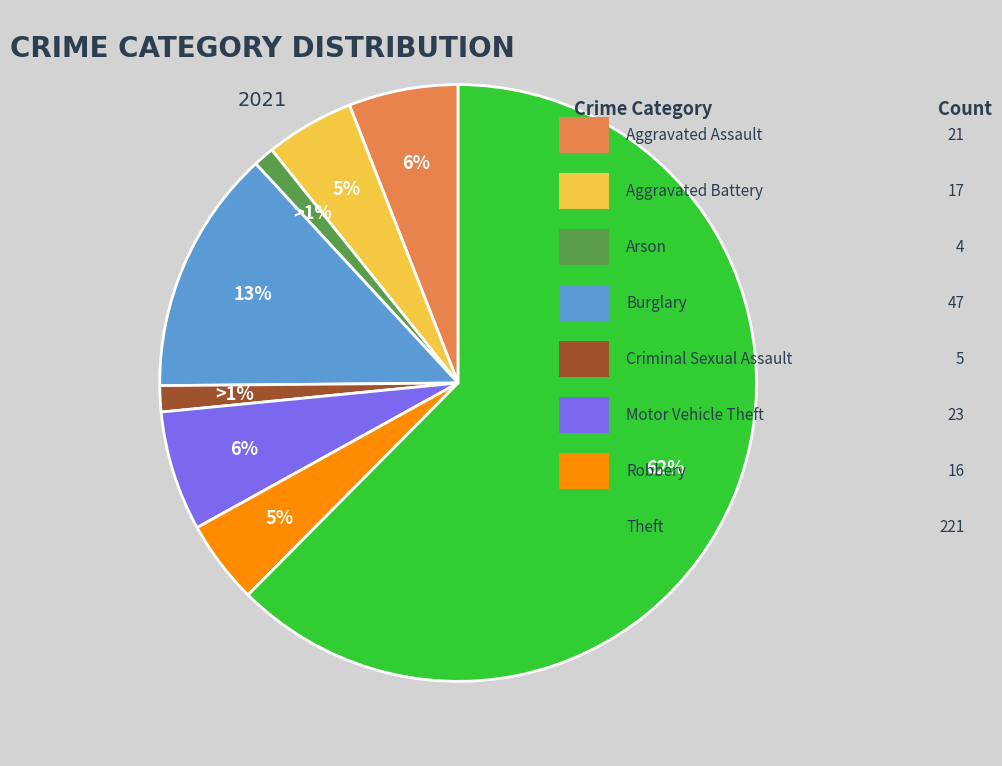

To the nearest percent, what is the average slice percentage?

12%